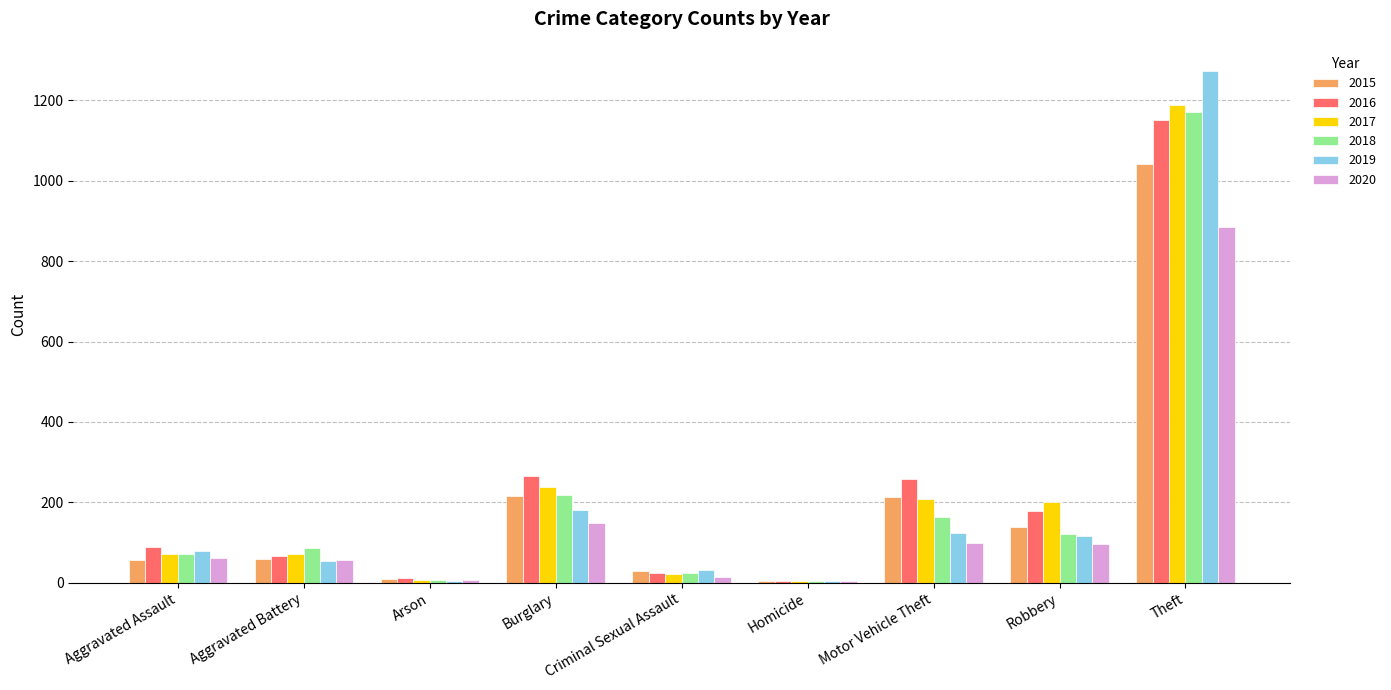

Where is 2018 nearest to the value 587?

Burglary